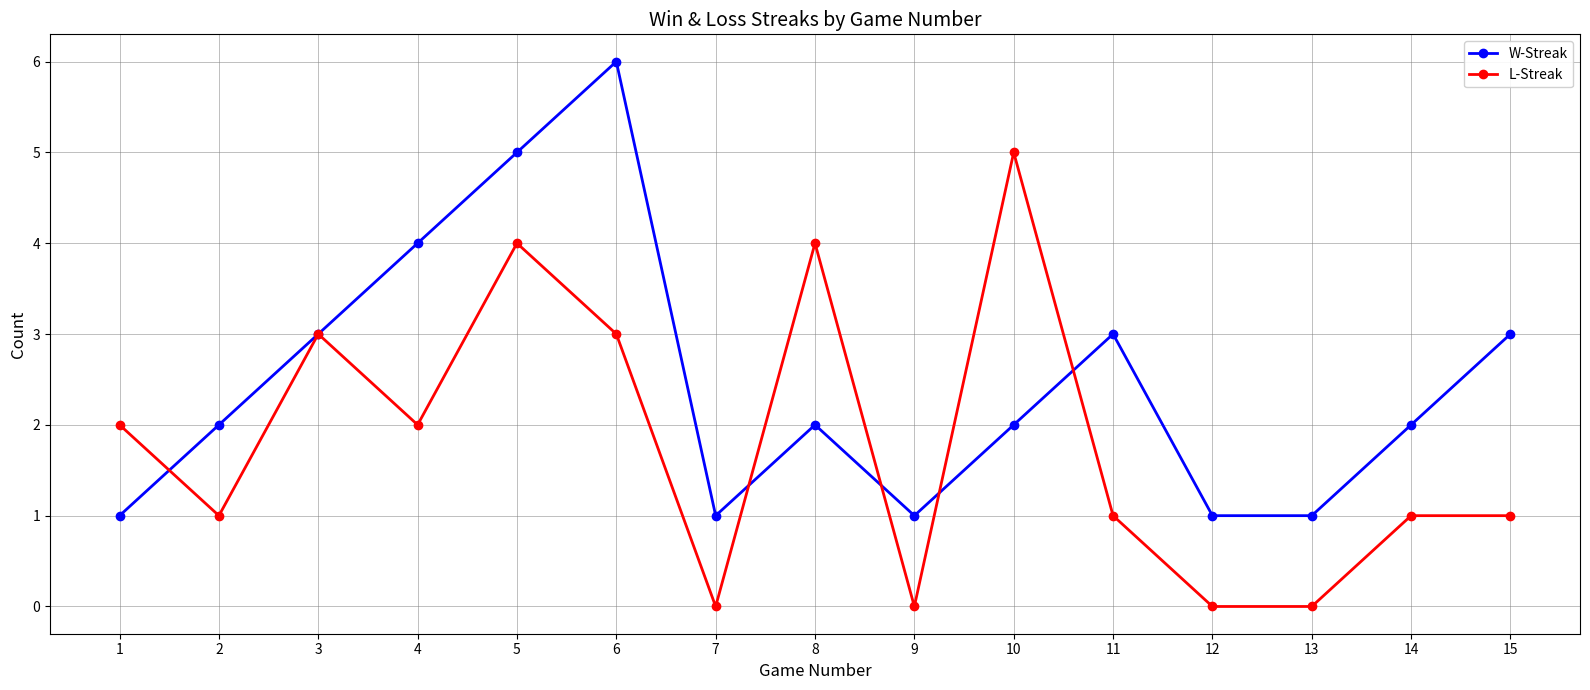

How many interior local peaks does the W-Streak series have?

3